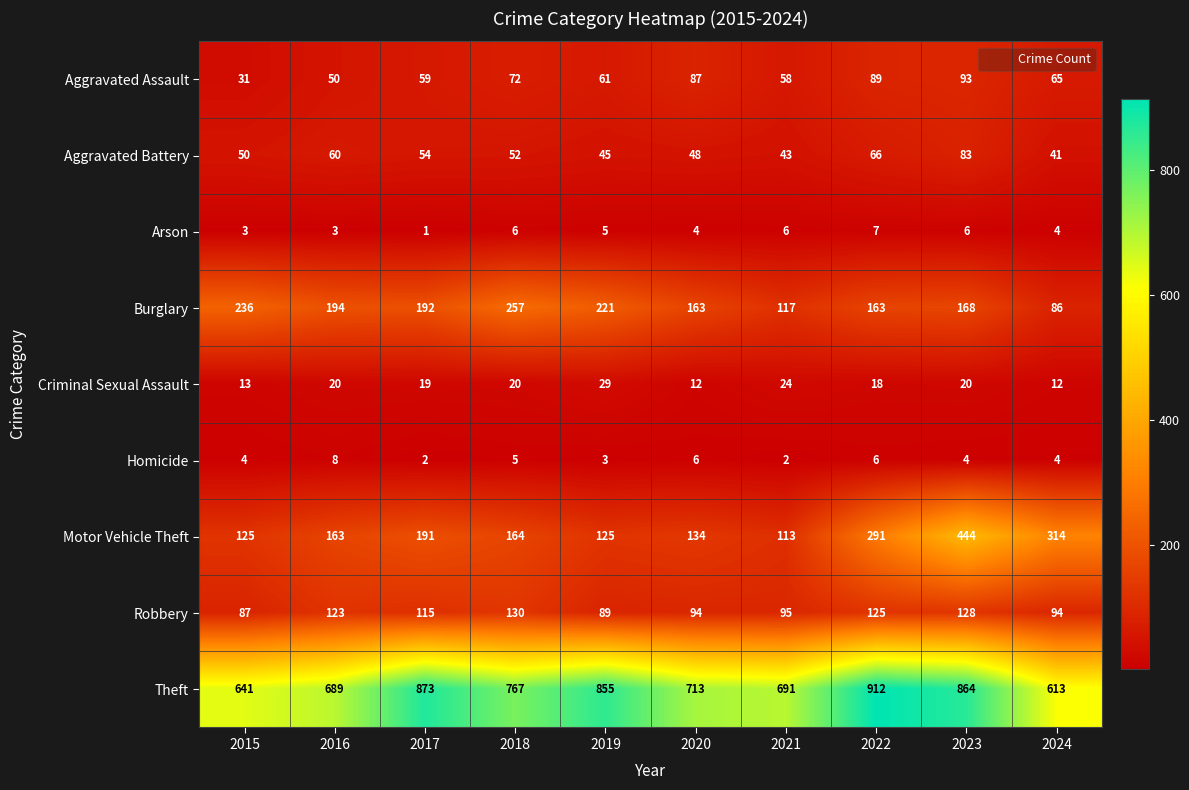

True or false: Homicide has a value of 8 at 2016.

True